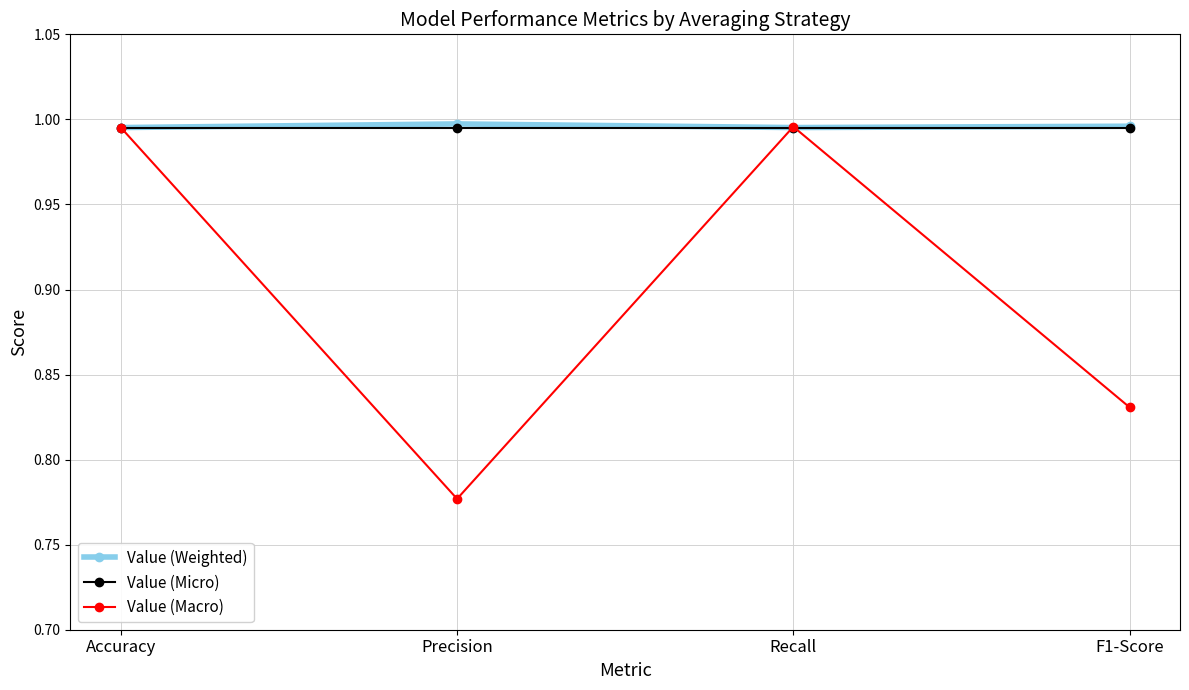

Is it true that Value (Weighted) equals 0.4 at Accuracy?

False